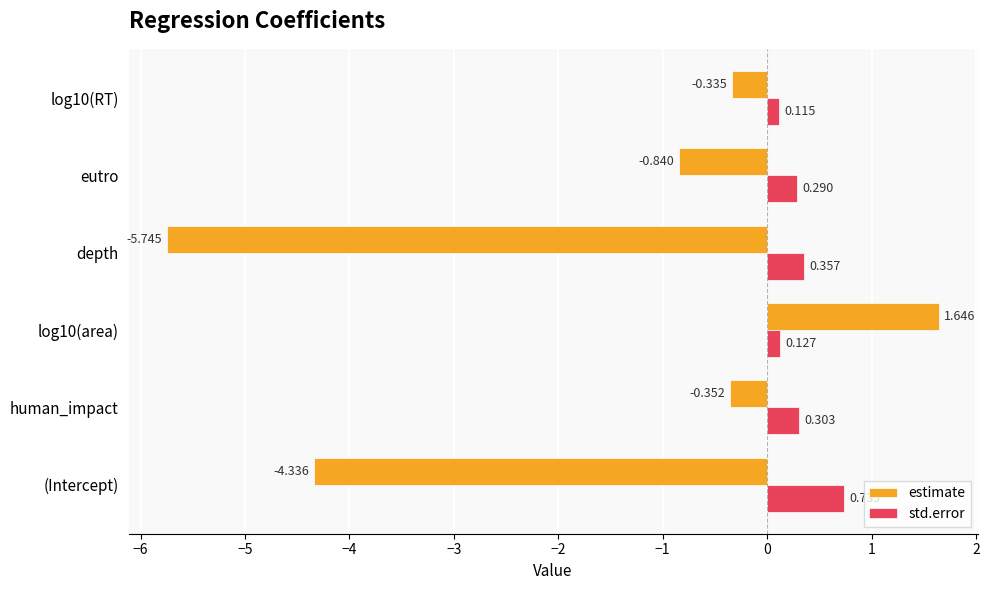

Which series has the widest spread of values?

estimate